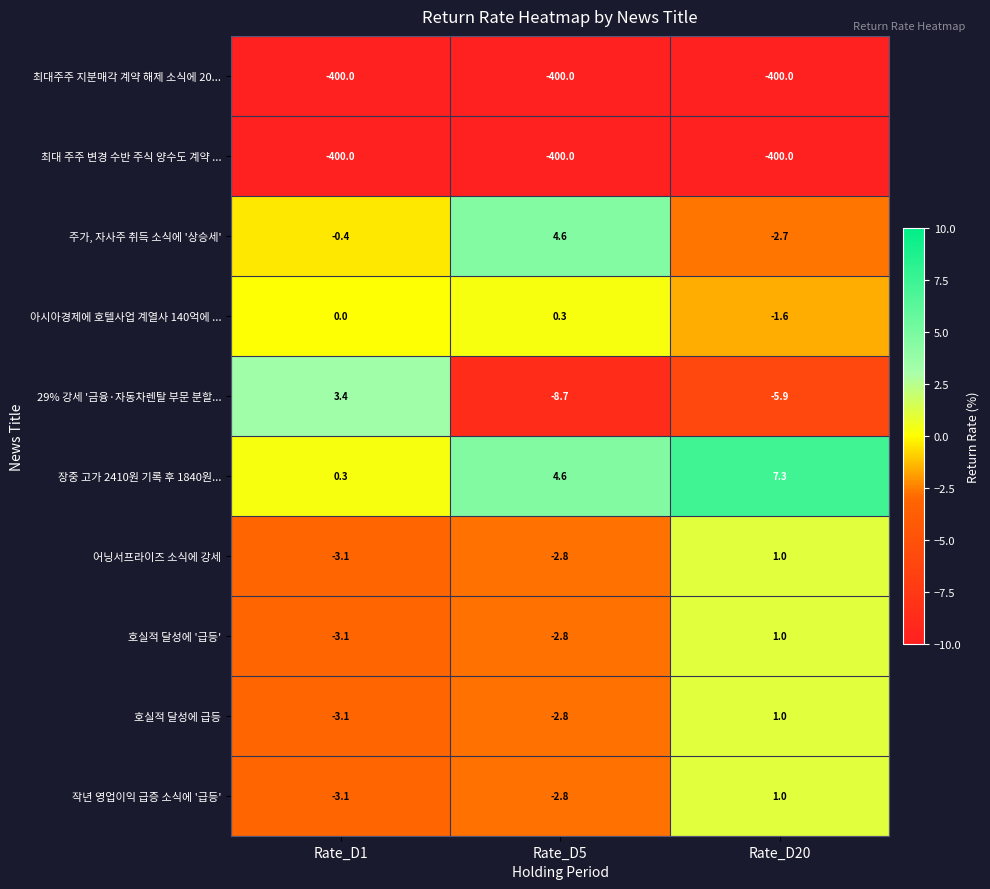

Reading right to left, extract all data points from this chart.

최대주주 지분매각 계약 해제 소식에 20...: -400.0	-400.0	-400.0
최대 주주 변경 수반 주식 양수도 계약 ...: -400.0	-400.0	-400.0
주가, 자사주 취득 소식에 '상승세': -2.7	4.6	-0.4
아시아경제에 호텔사업 계열사 140억에 ...: -1.6	0.3	0.0
29% 강세 '금융·자동차렌탈 부문 분할...: -5.9	-8.7	3.4
장중 고가 2410원 기록 후 1840원...: 7.3	4.6	0.3
어닝서프라이즈 소식에 강세: 1.0	-2.8	-3.1
호실적 달성에 '급등': 1.0	-2.8	-3.1
호실적 달성에 급등: 1.0	-2.8	-3.1
작년 영업이익 급증 소식에 '급등': 1.0	-2.8	-3.1